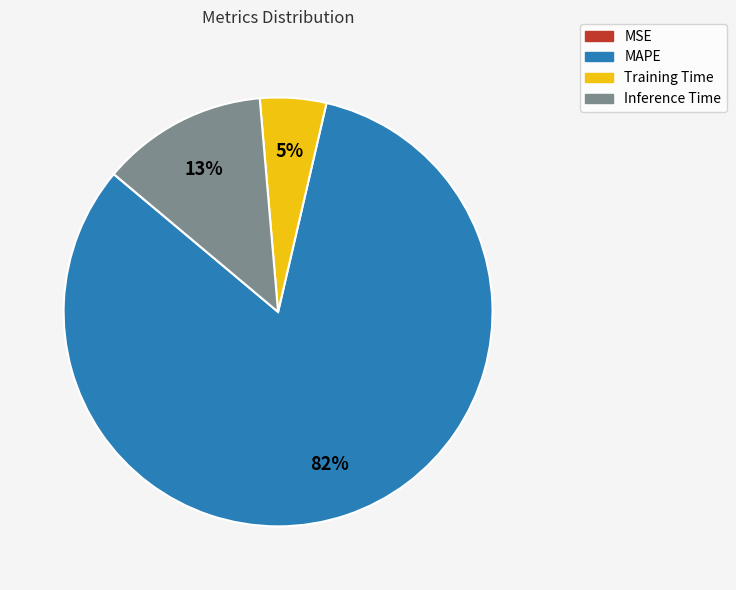

The Inference Time slice represents 1% of the pie. True or false?

False